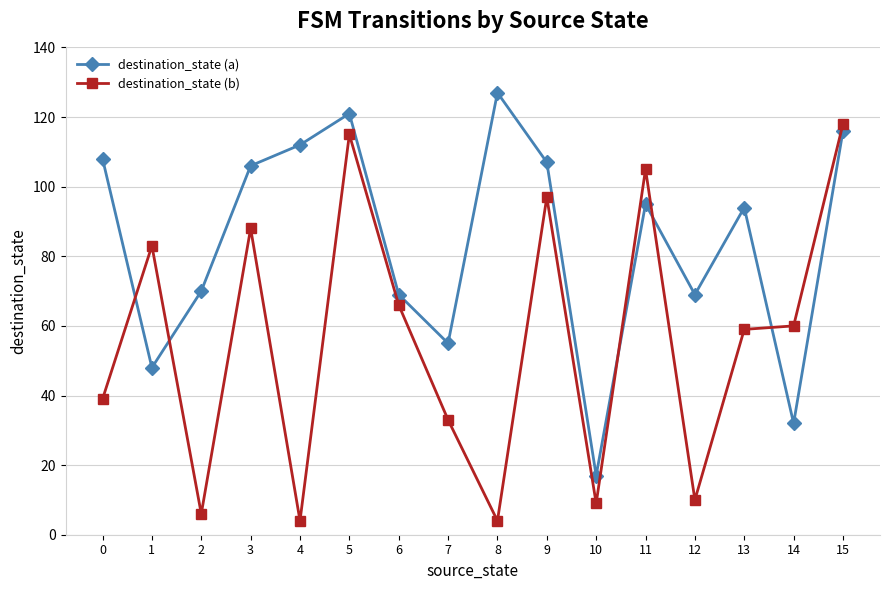

The value of destination_state (a) at 9 is 37. True or false?

False